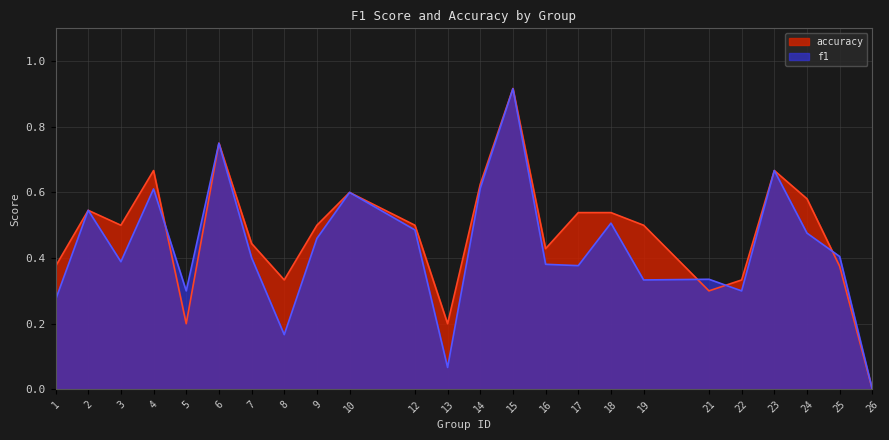

In accuracy, how many points are lower than both neighbors (excluding endpoints)?

6